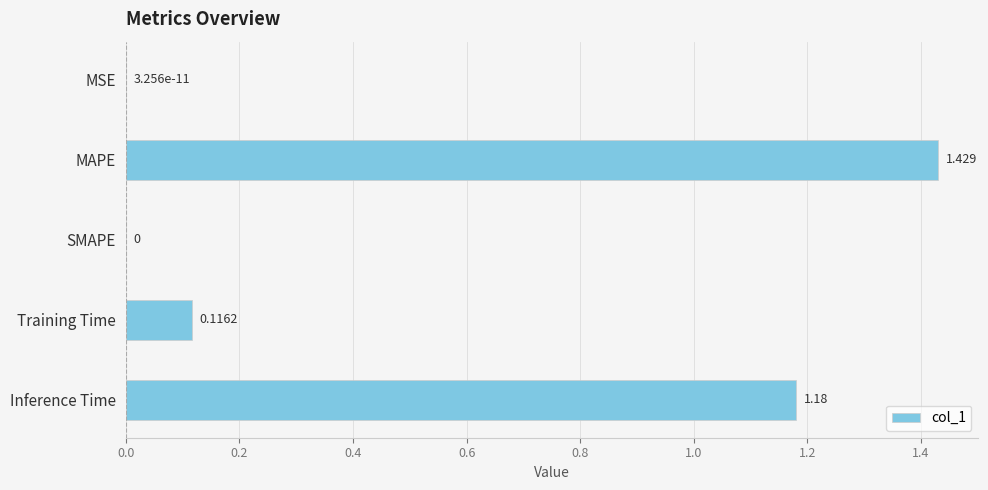

Which label corresponds to the largest value in the chart?

MAPE